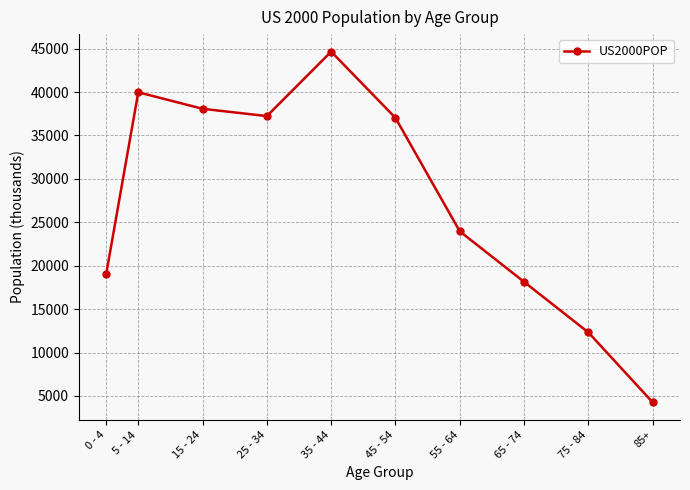

How many interior local peaks (higher than both neighbors) does the data have?

2